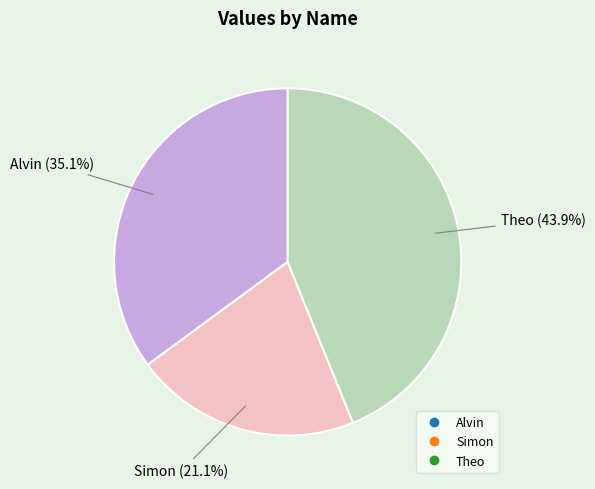

Is it true that Theo is 39% of the pie?

False